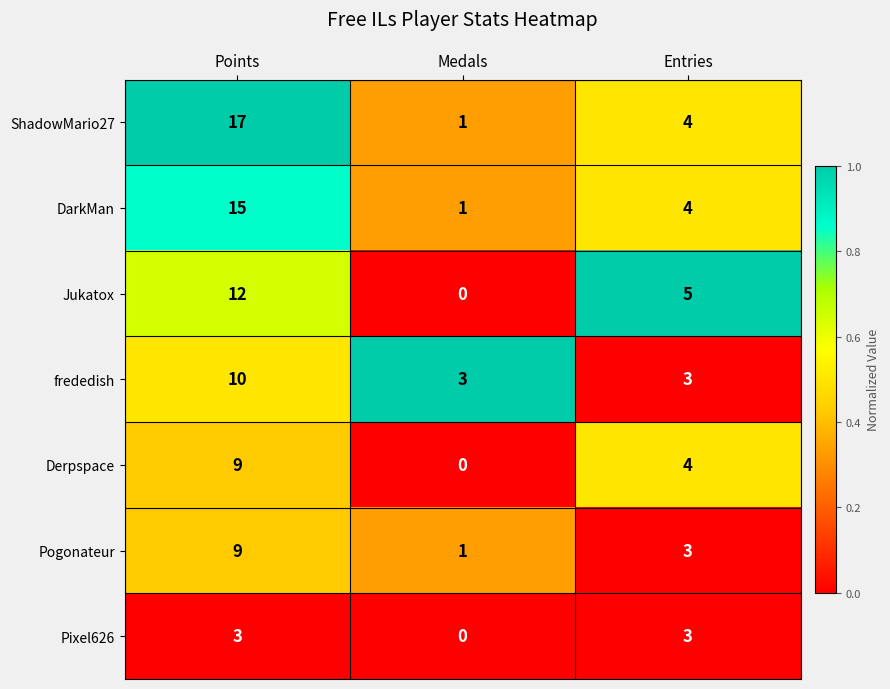

What is the difference between the maximum and minimum values in the Pogonateur series?

8